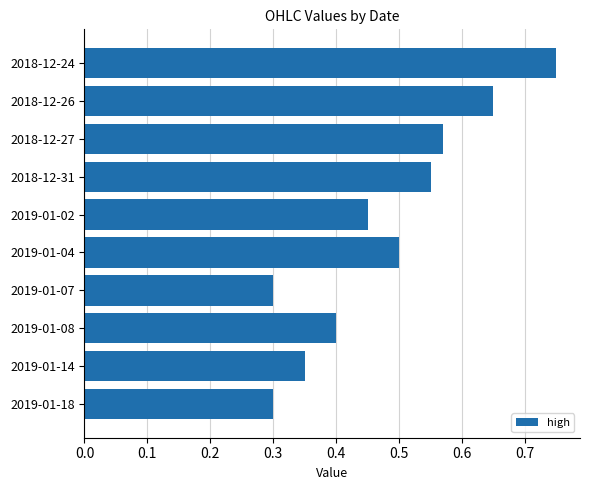

How many bars are there in total?

10